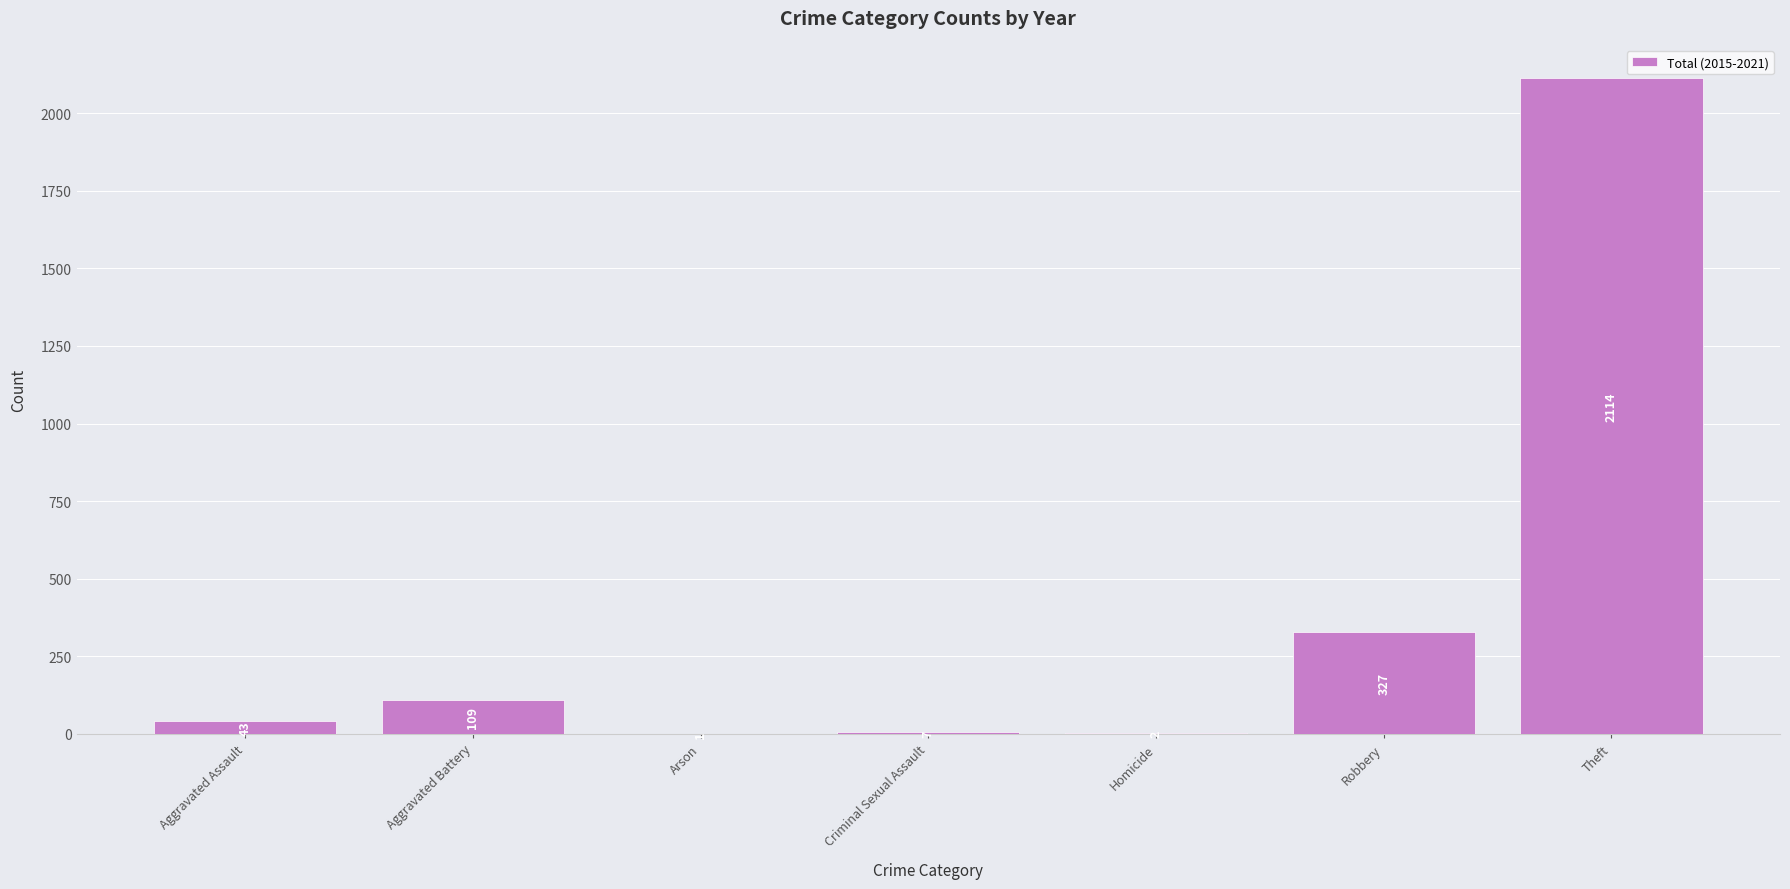

How many categories are shown in the chart?

7